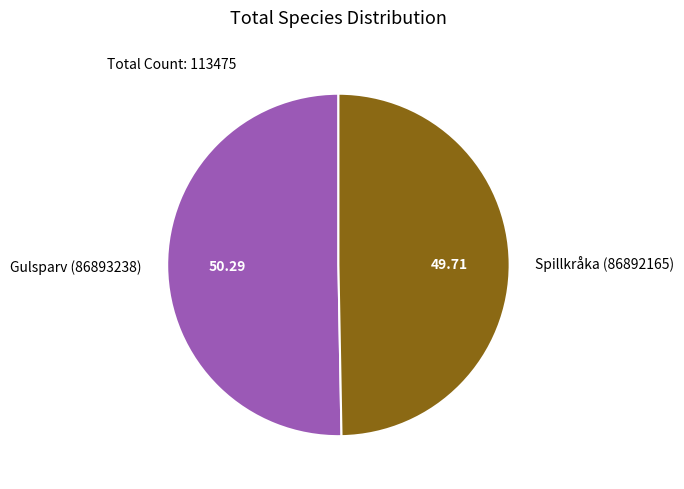

What is the largest slice in the pie chart?

Gulsparv (86893238)